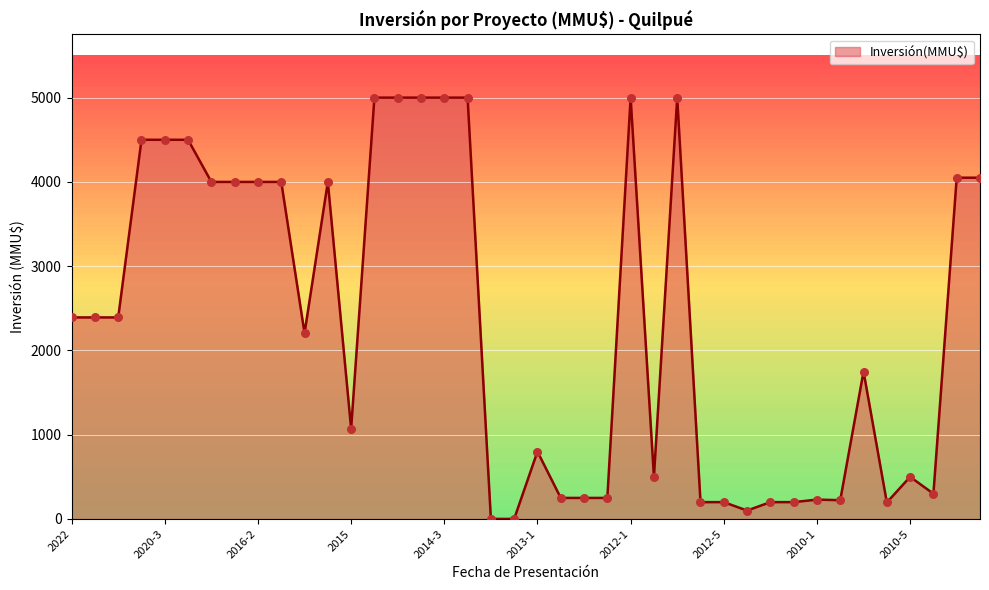

What is the maximum value shown in the chart?

5000